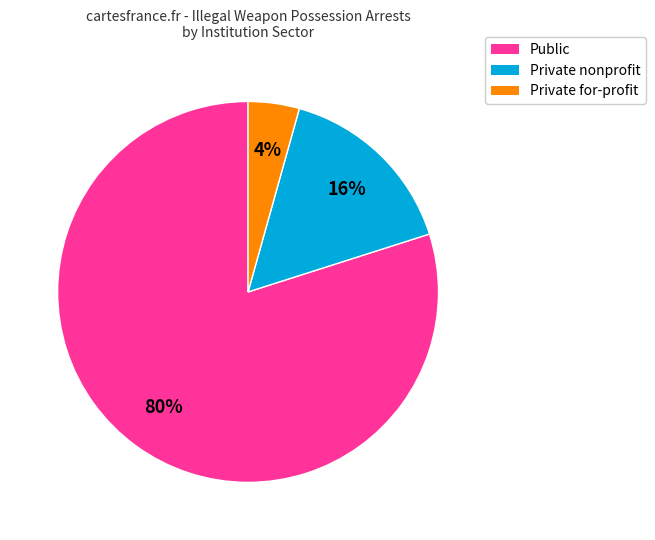

To the nearest percent, what is the difference between the largest and smallest slice percentages?

76%